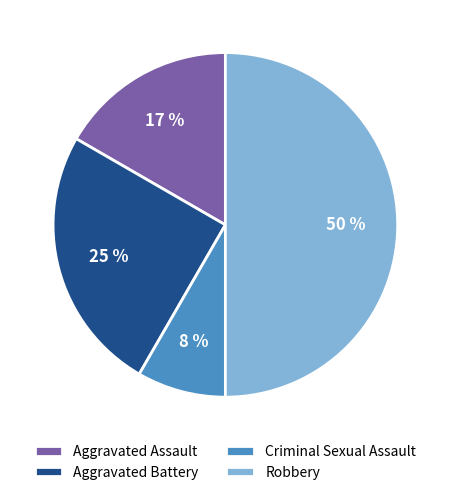

Which has a higher value, Criminal Sexual Assault or Aggravated Battery?

Aggravated Battery